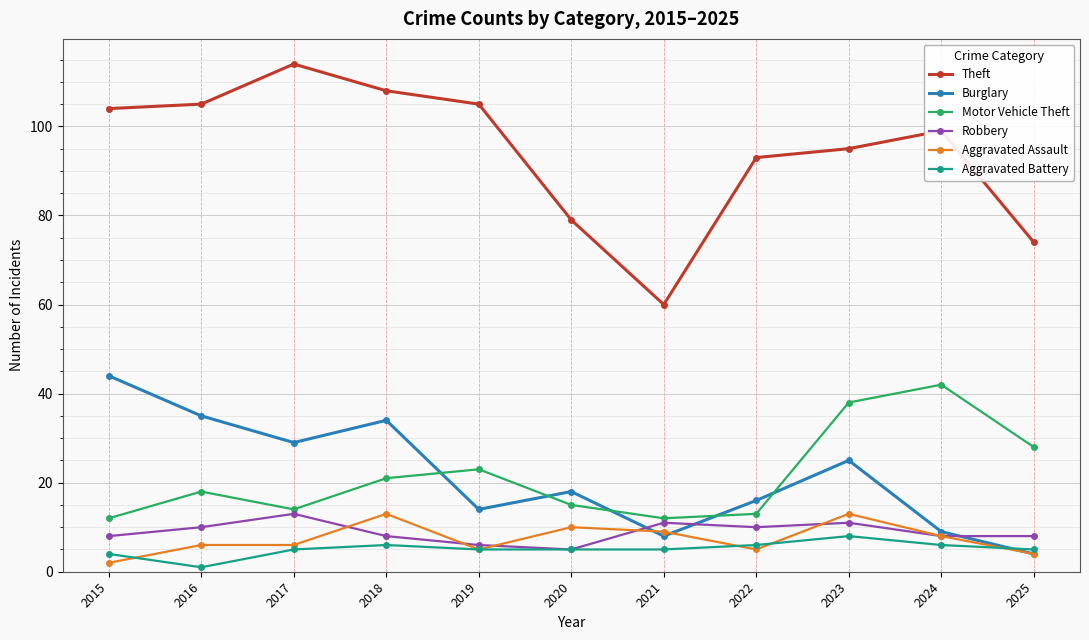

Which series changed the most between 2018 and 2021?

Theft